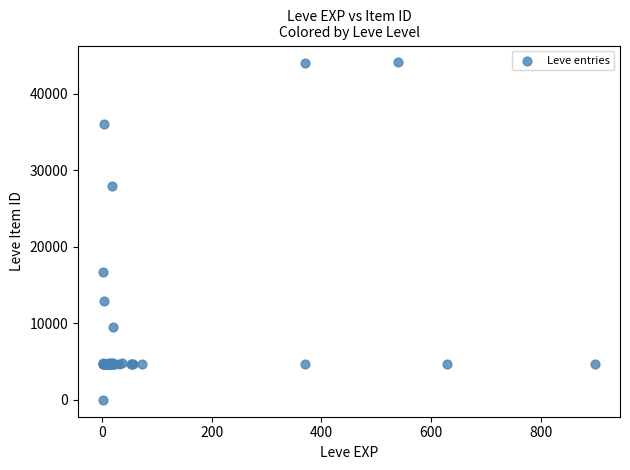

What Y value in the scatter plot is closest to 22050?

16734